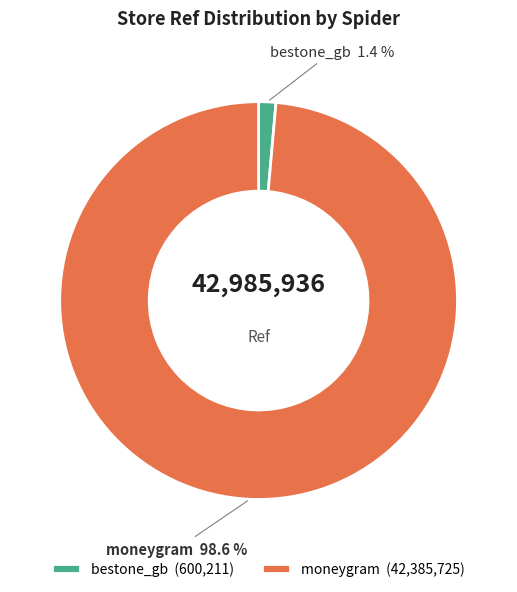

How many segments does this pie chart have?

2